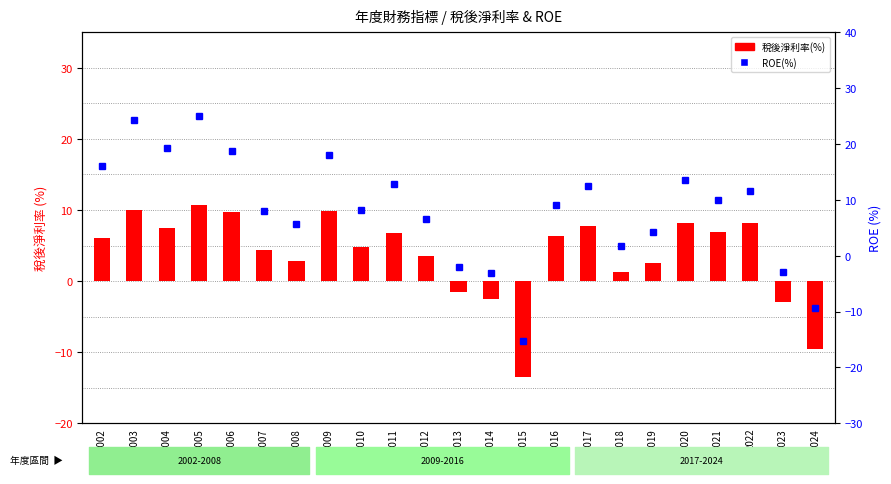

What is the sum of the ROE(%) values at 2019 and 2015?

-11.1